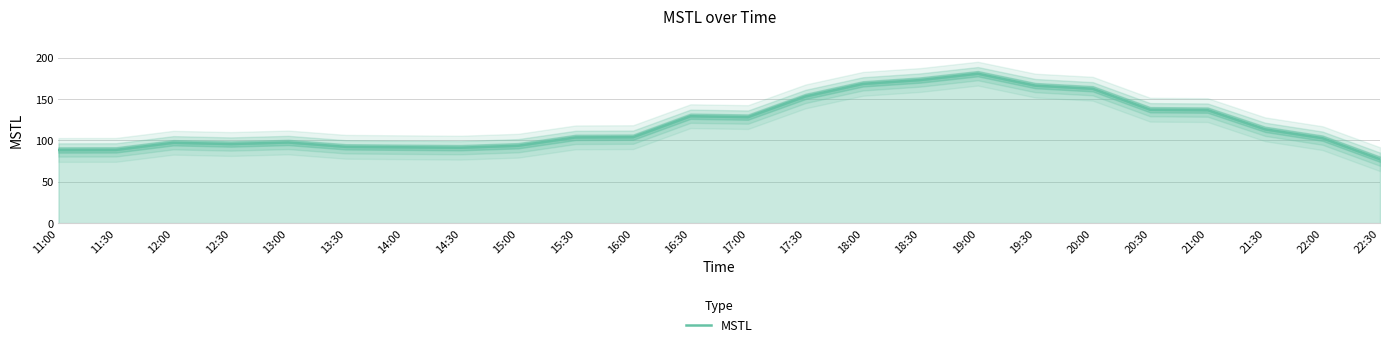

The chart shows a value of 136.6 at 21:00. True or false?

True